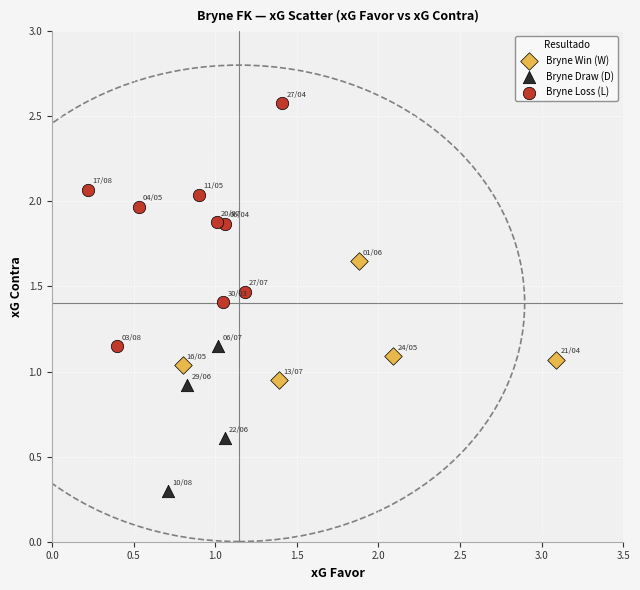

Which series contains the lowest Y value?

Bryne Draw (D)